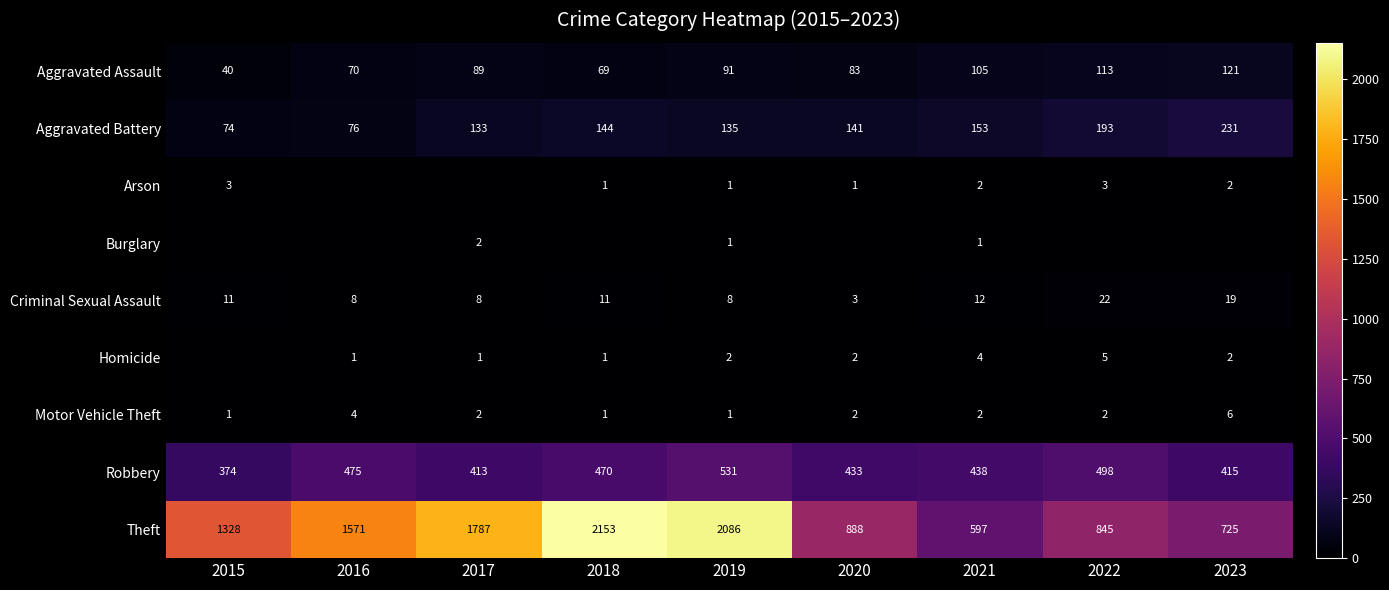

What is the highest value of the Robbery series?

531